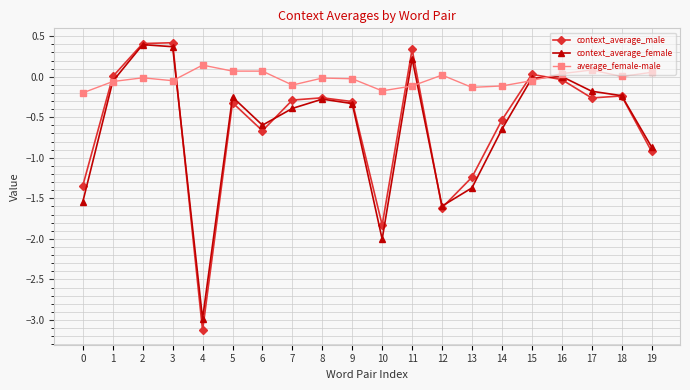

Which series has the largest range (max minus min)?

context_average_male